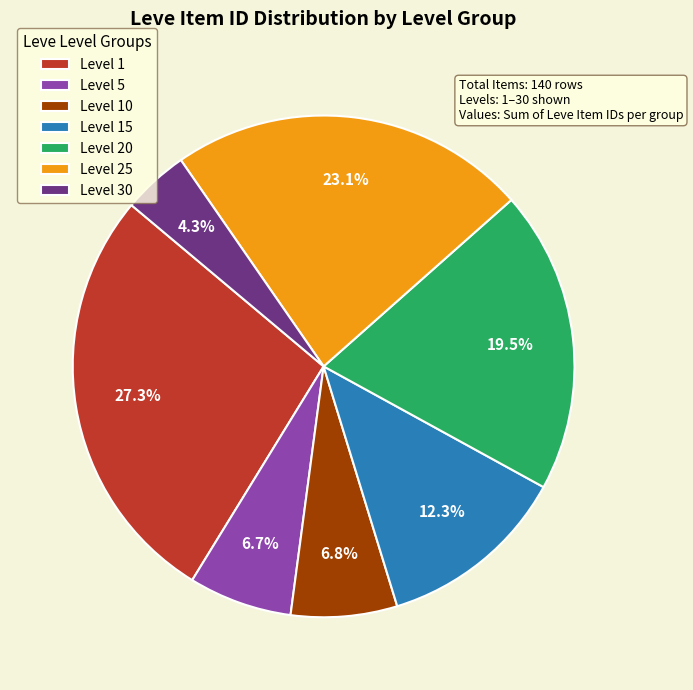

What is the smallest slice in the pie chart?

Level 30